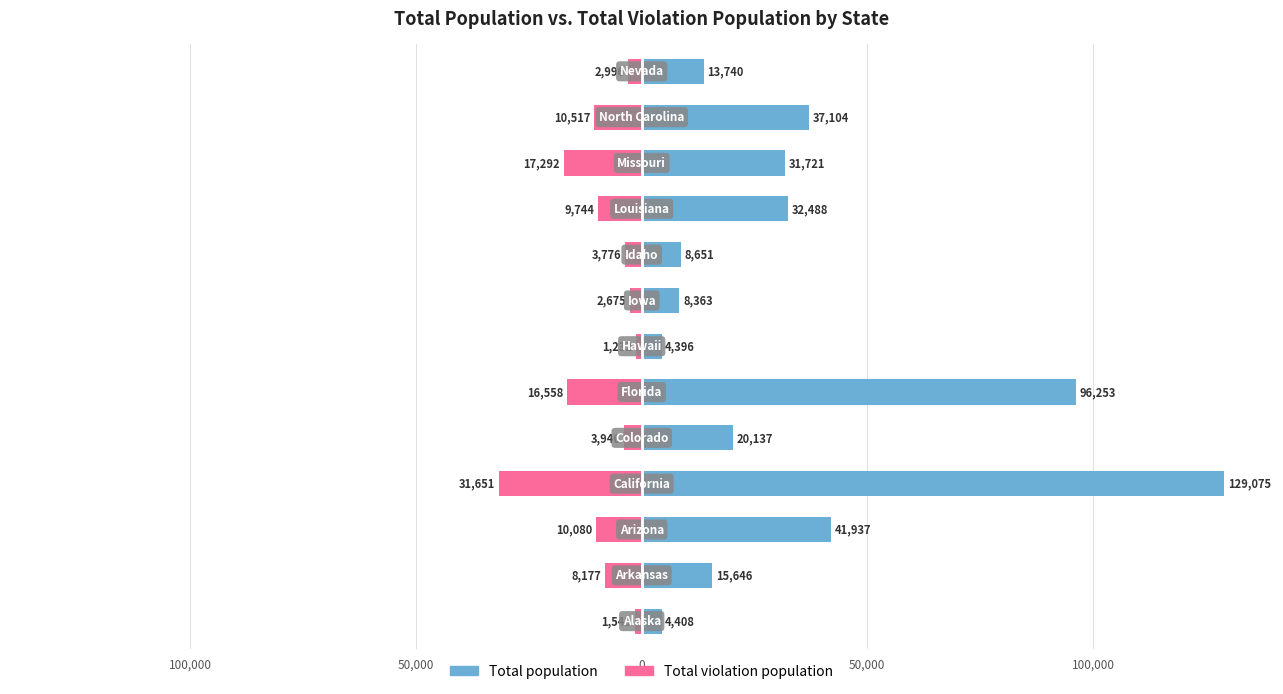

Between 10 and 12, which series saw the biggest shift?

Total population